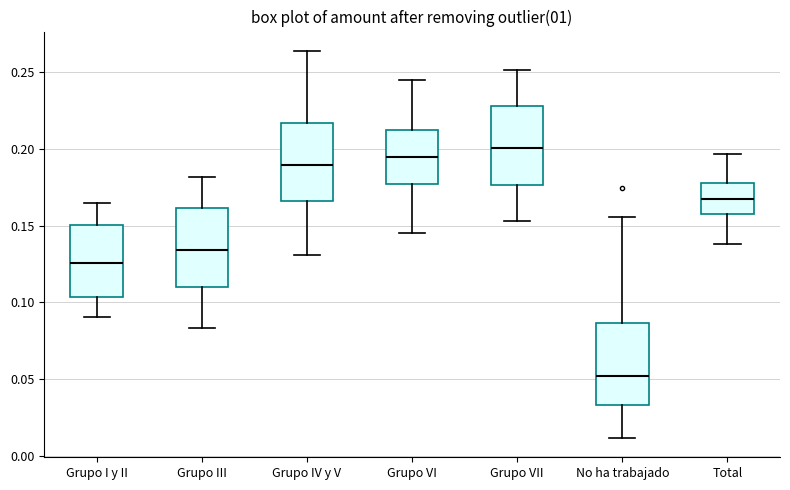

Where is the upper edge of the box for Grupo I y II on the y-axis? The values are not printed on the chart, so give them approximately, as read against the axis.

0.150